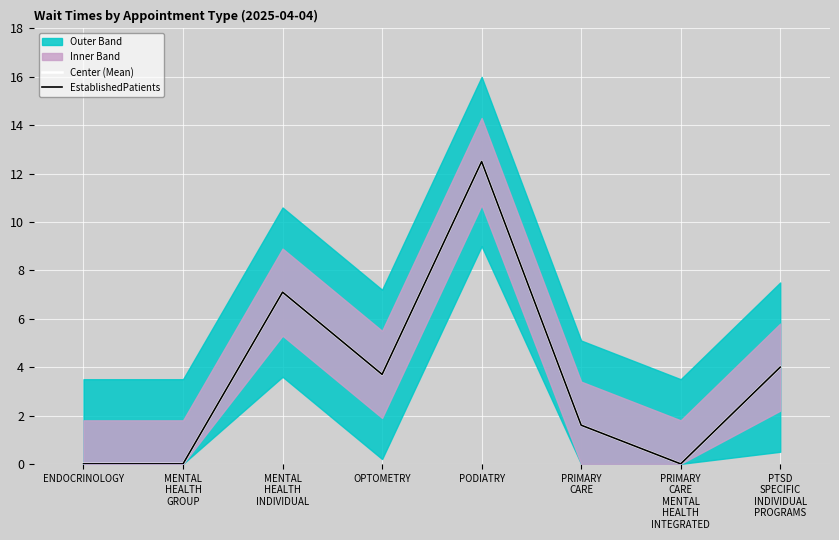

True or false: EstablishedPatients and Center (Mean) intersect in this chart.

False